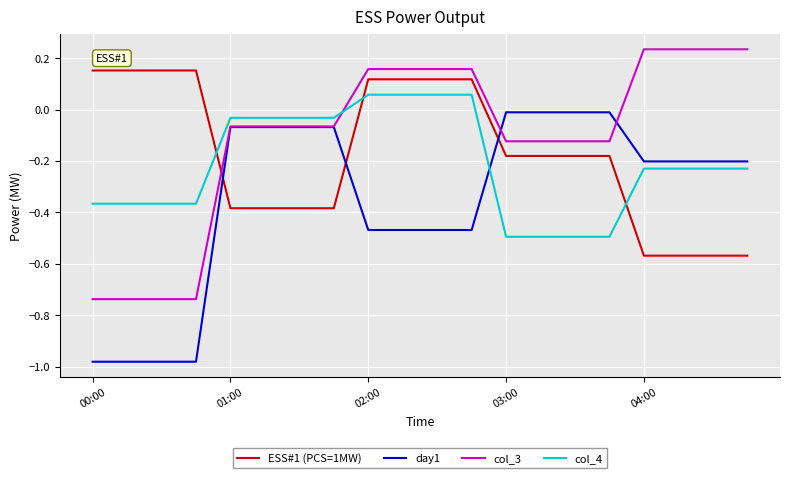

After their last crossing, which series has the higher values: col_4 or col_3?

col_3